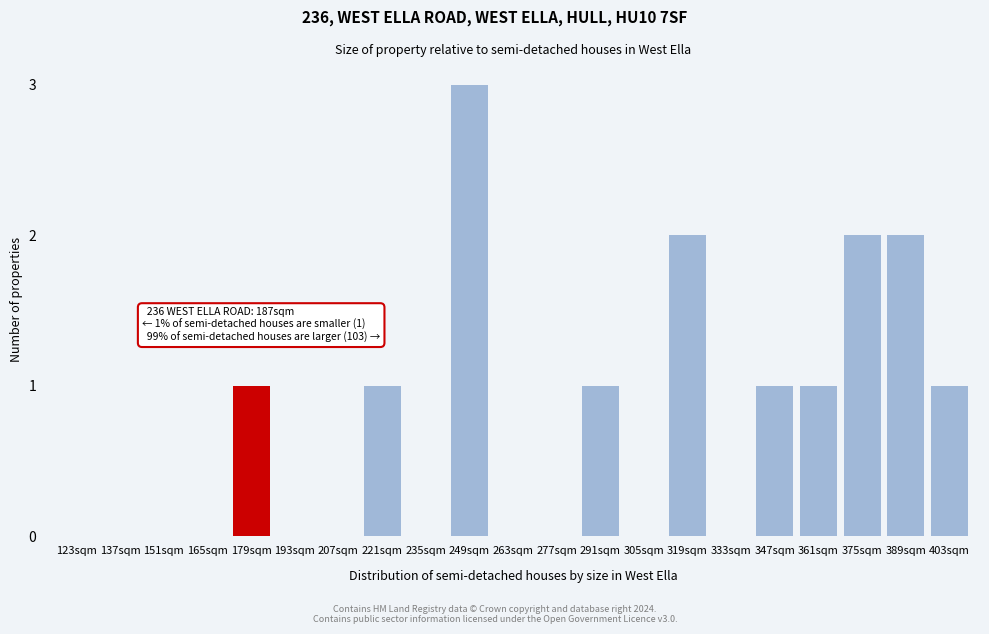

Reading left to right, what are all the values shown in this chart?

123sqm=0	137sqm=0	151sqm=0	165sqm=0	179sqm=1	193sqm=0	207sqm=0	221sqm=1	235sqm=0	249sqm=3	263sqm=0	277sqm=0	291sqm=1	305sqm=0	319sqm=2	333sqm=0	347sqm=1	361sqm=1	375sqm=2	389sqm=2	403sqm=1